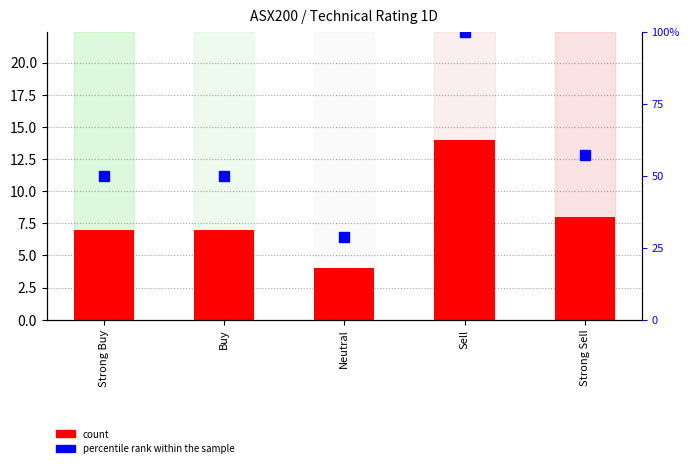

What is the label of the 2nd bar from the right?

Sell